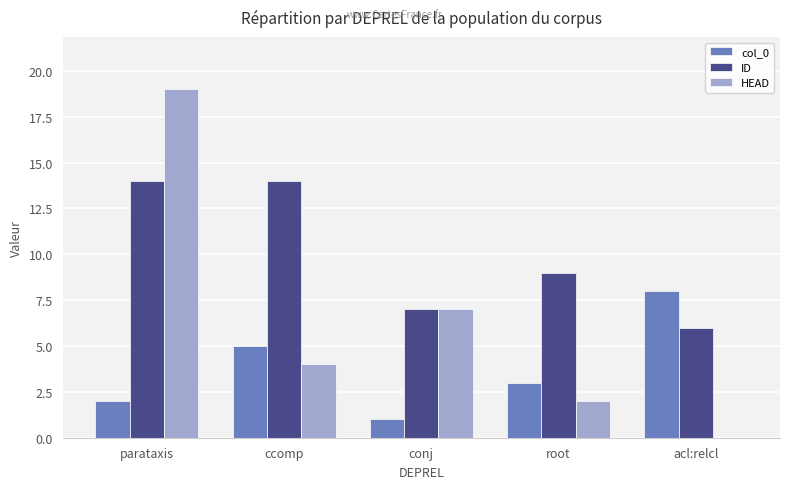

Count the HEAD values in the range 2 to 7.

3